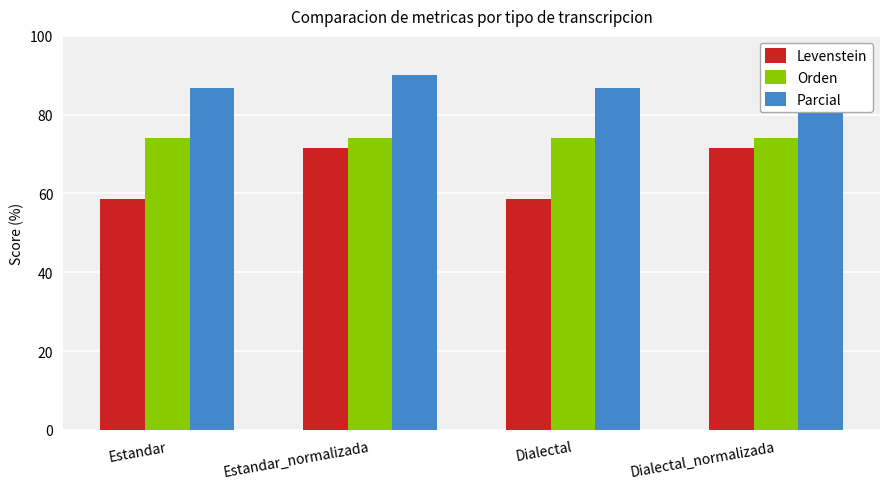

Does the chart contain stacked bars?

No